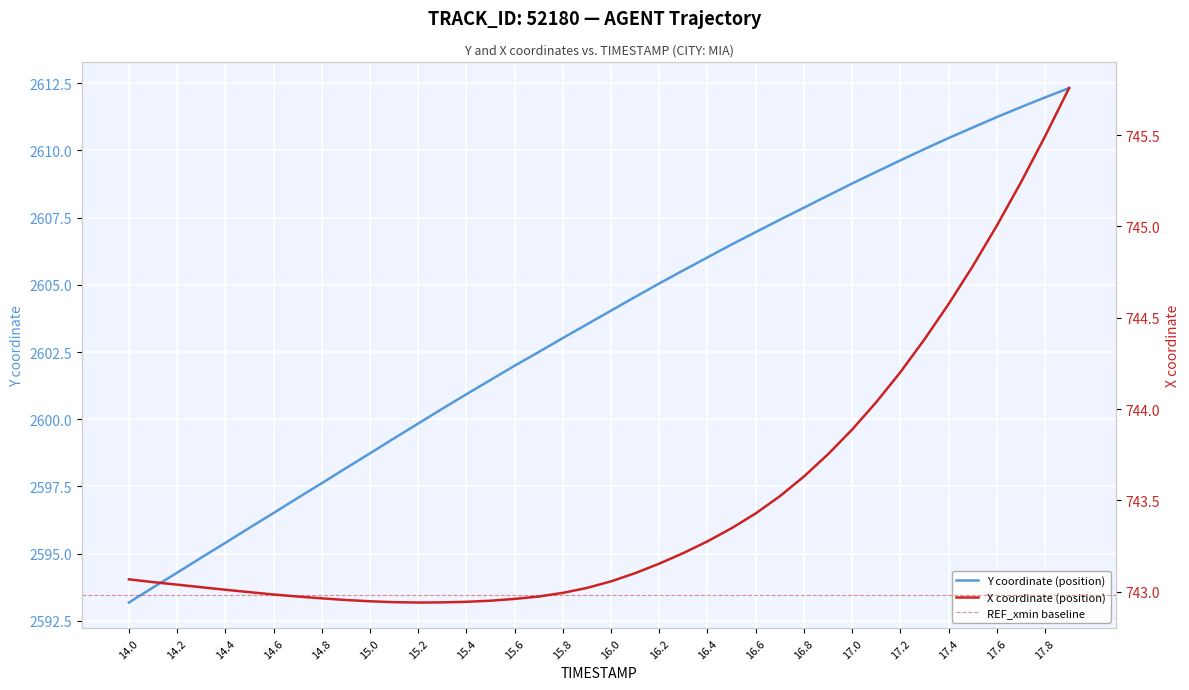

The Y coordinate (position) series shows 1109.0 at 16.8. True or false?

False